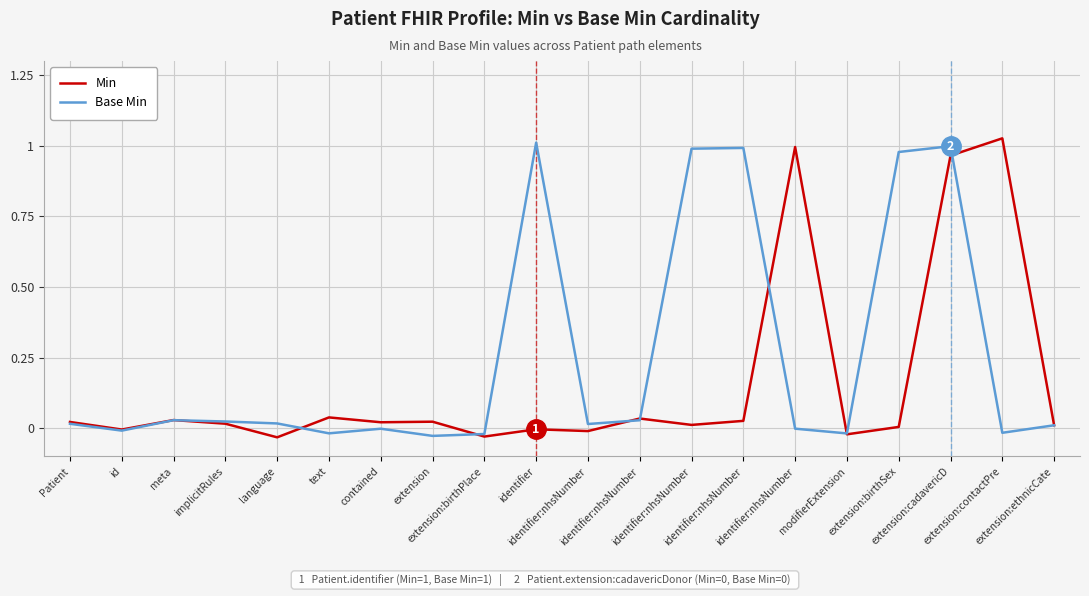

What is the total value across all series at extension:contactPre?

1.0